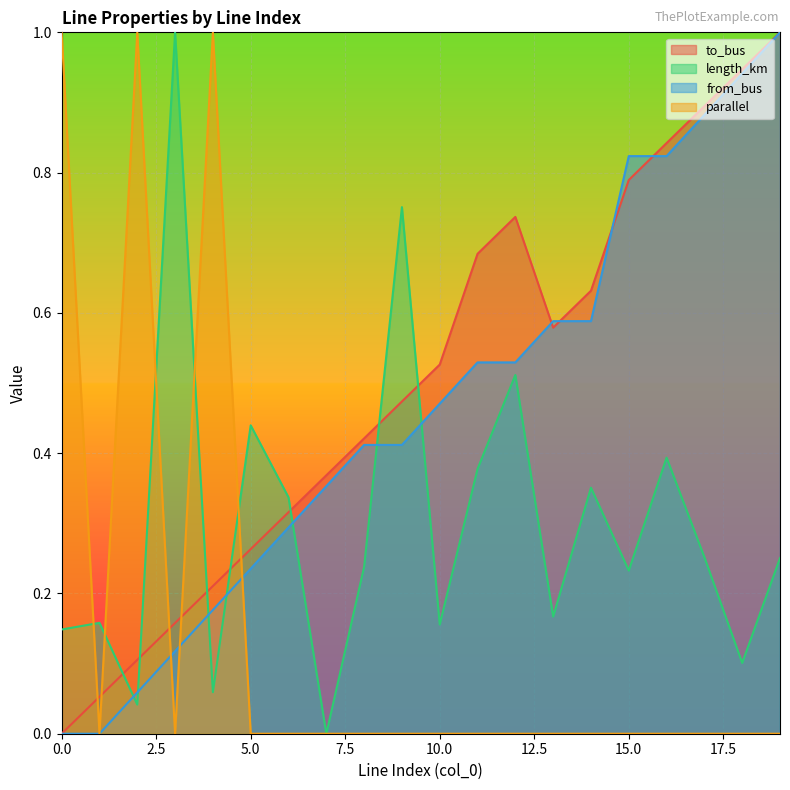

How many intersections are there between to_bus and parallel?

5